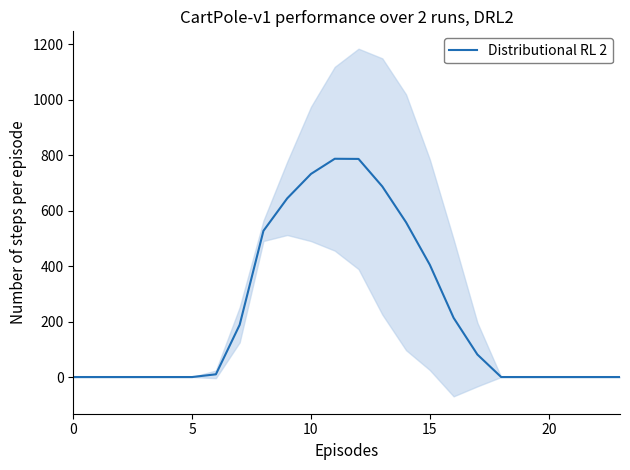

Reading left to right, transcribe all the data shown in this chart.

0.0	0.0	0.0	0.0	0.0	0.0	9.8	188.2	526.9	643.9	731.9	786.6	786.0	686.8	557.6	404.4	213.3	81.2	0.0	0.0	0.0	0.0	0.0	0.0